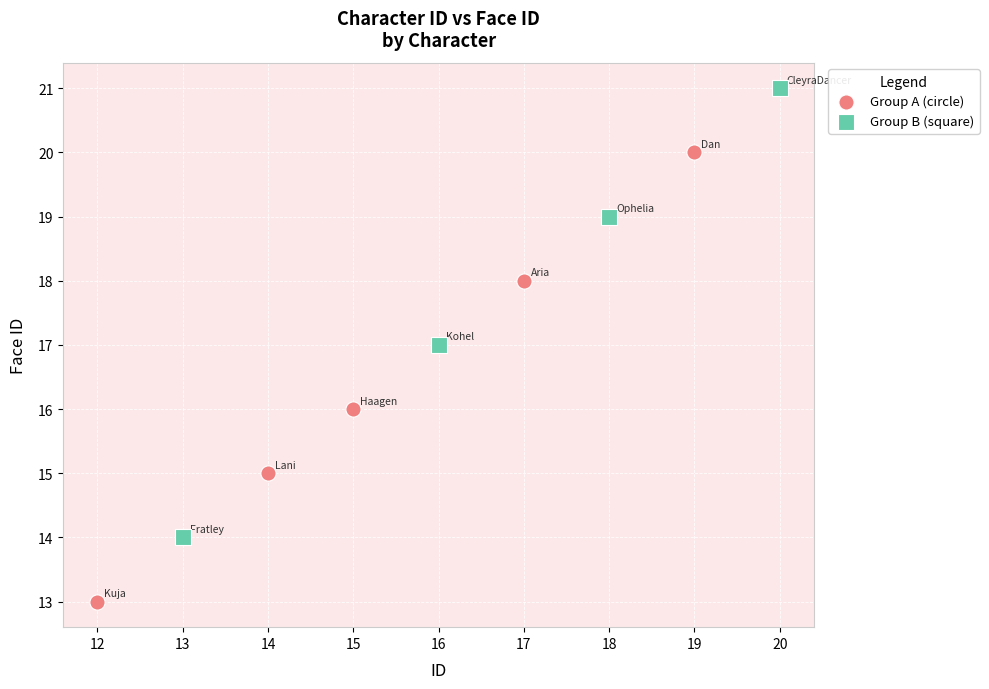

Which series reaches the minimum Y coordinate?

Group A (circle)